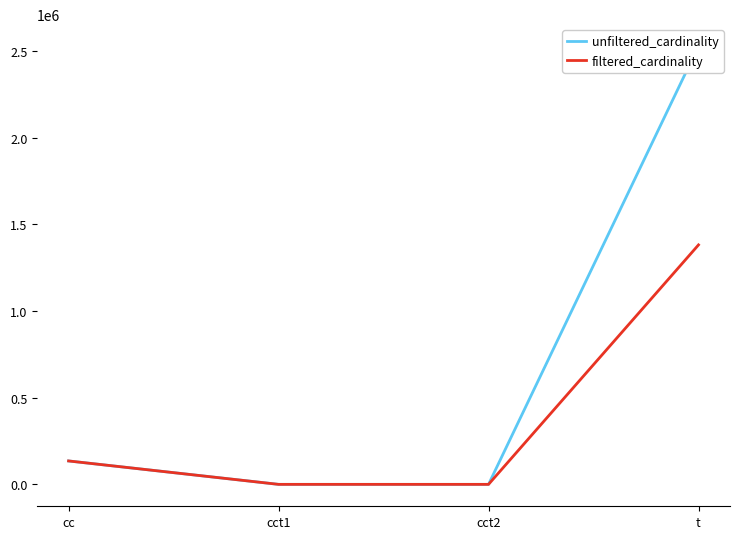

True or false: unfiltered_cardinality has a value of 135086 at cc.

True